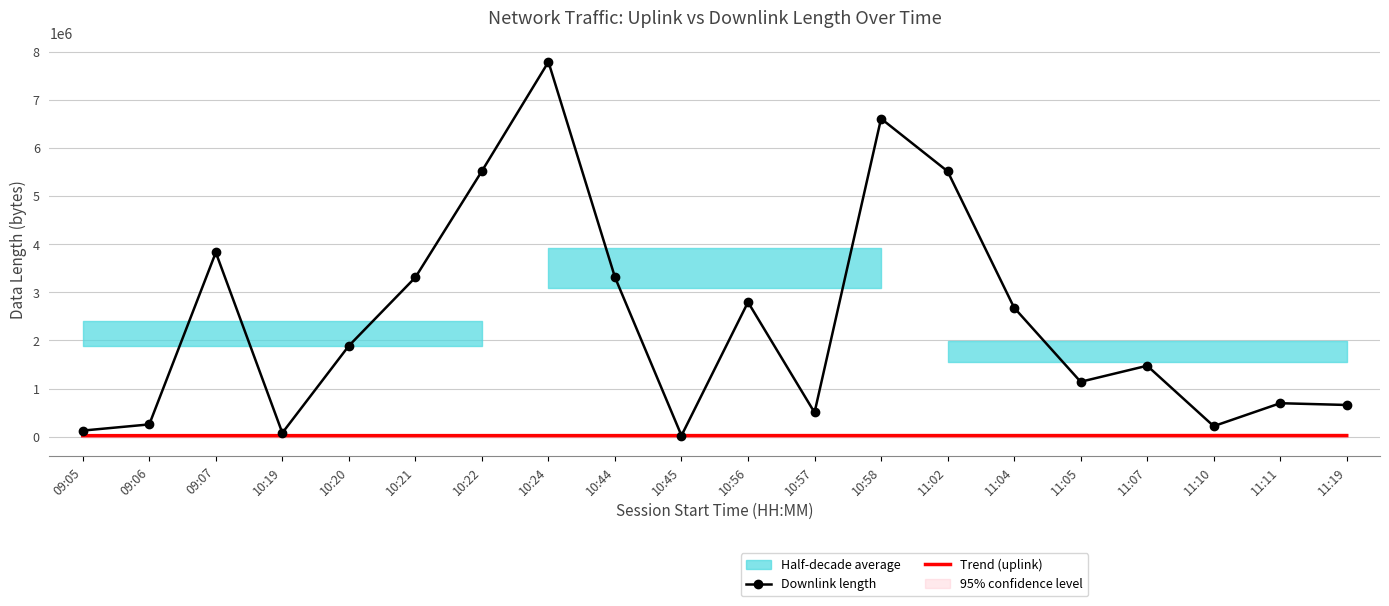

Between 10:22 and 11:19, which series saw the biggest shift?

Downlink length